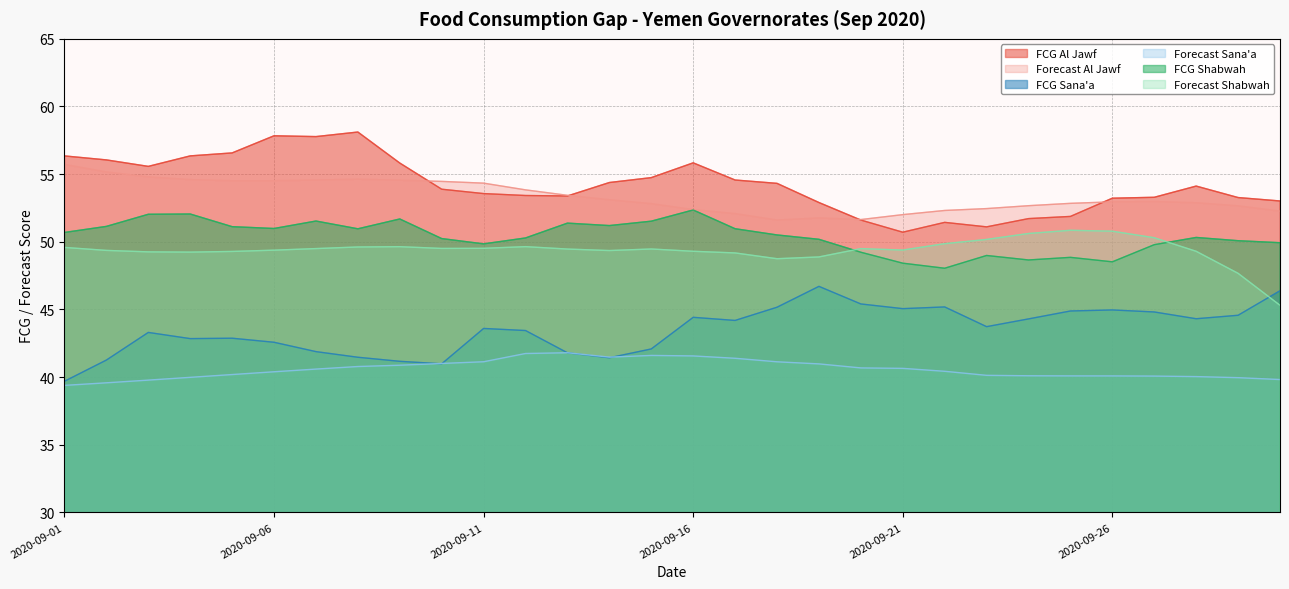

At which label does Forecast Al Jawf first exceed 52?

2020-09-01